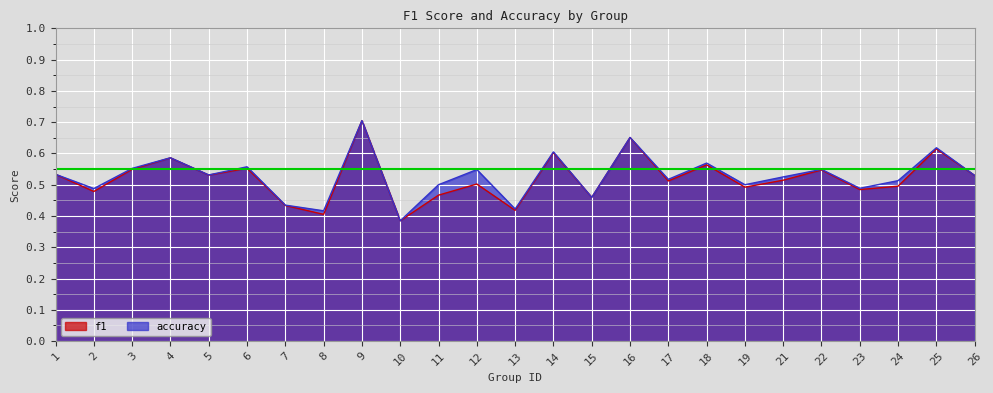

Which has a higher value, 18 or 21?

18